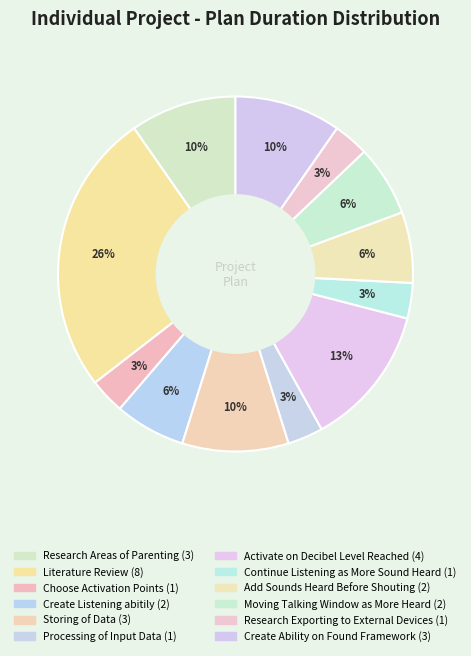

The Storing of Data slice represents 10% of the pie. True or false?

True